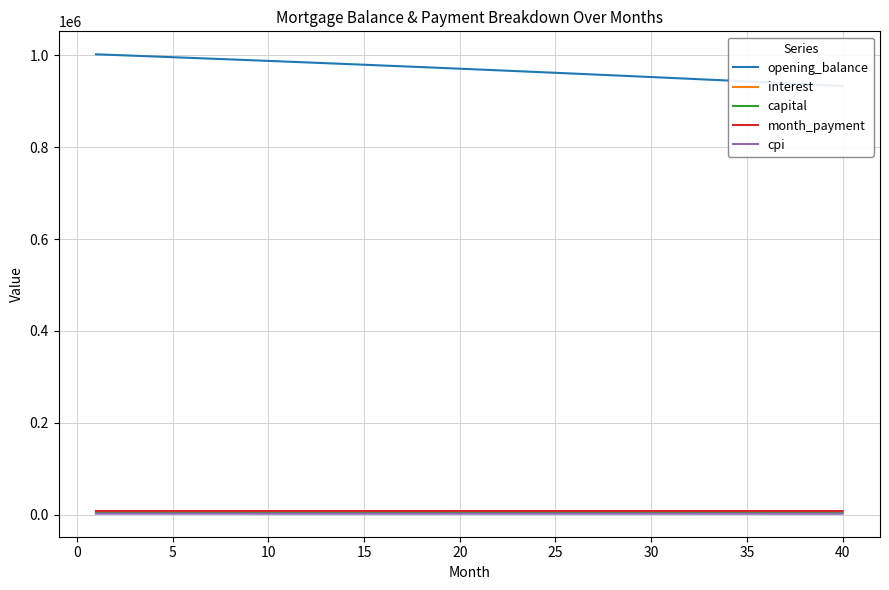

True or false: interest has a value of 6747.2 at 13.

False